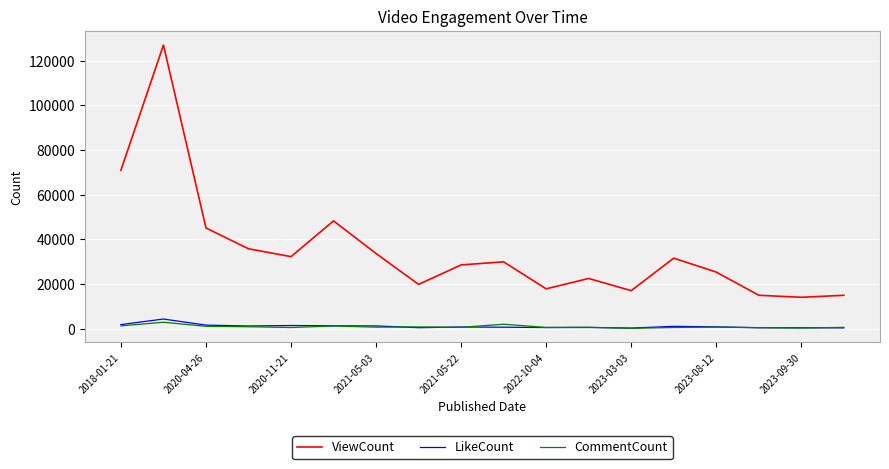

True or false: LikeCount and ViewCount cross at least once.

False